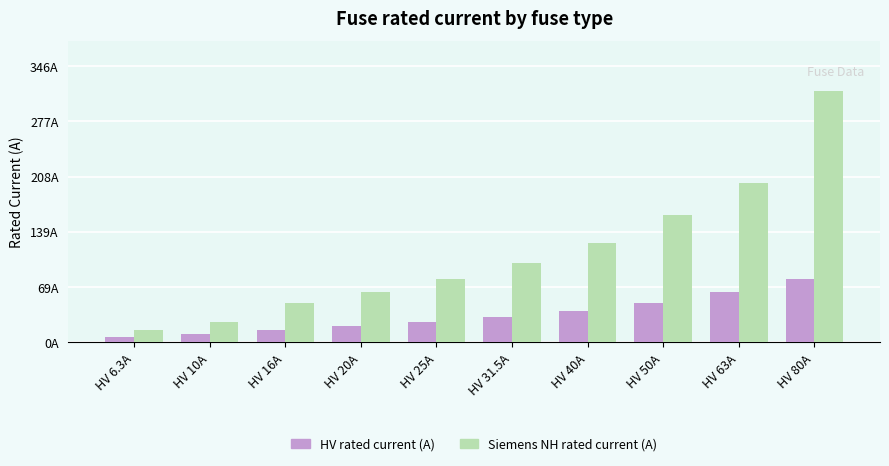

Are the bars horizontal?

No